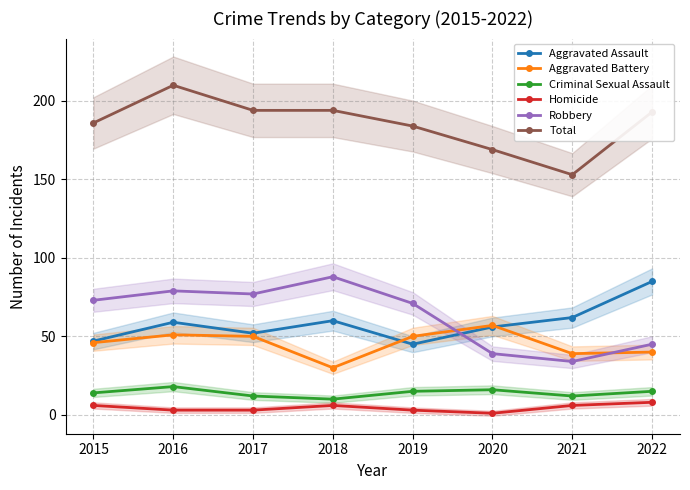

True or false: Robbery and Total intersect in this chart.

False